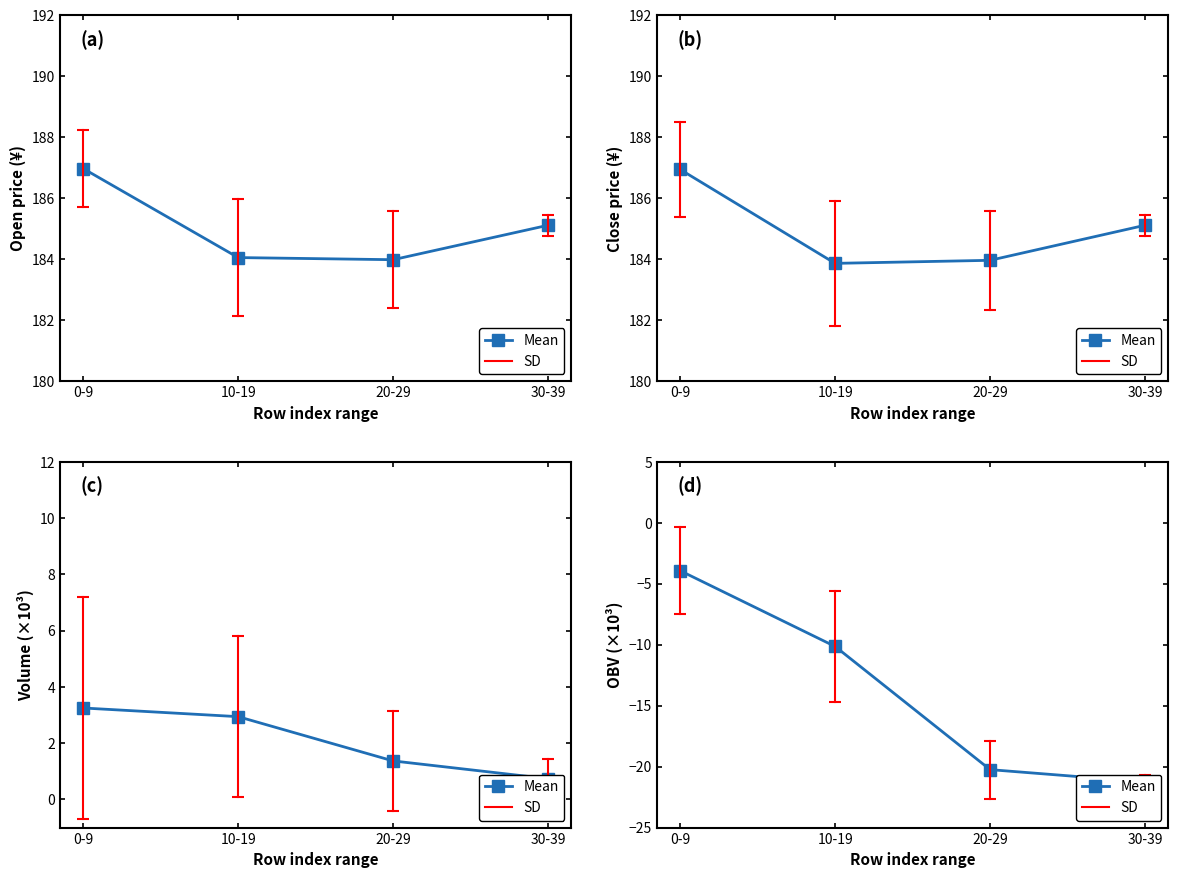

Reading left to right, what are all the values shown in this chart?

0-9=-3.9	10-19=-10.1	20-29=-20.2	30-39=-21.3